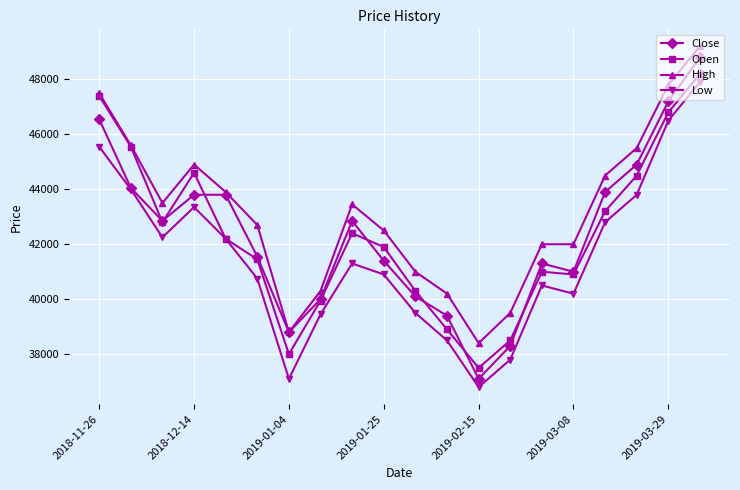

True or false: Low has more than 2 points higher than both neighbors.

True